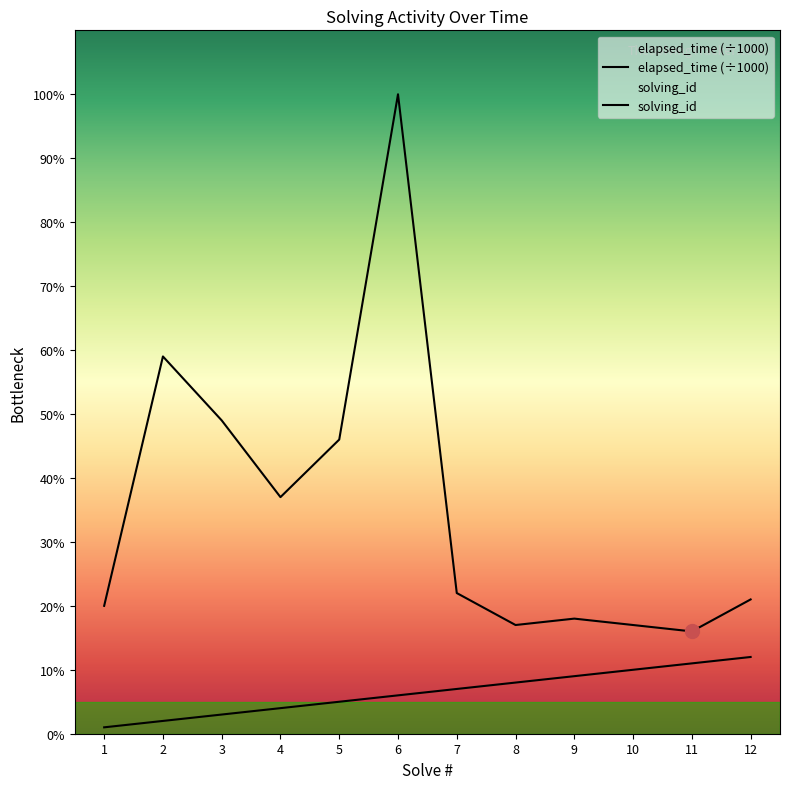

What are all the series names shown in the legend?

solving_id, elapsed_time